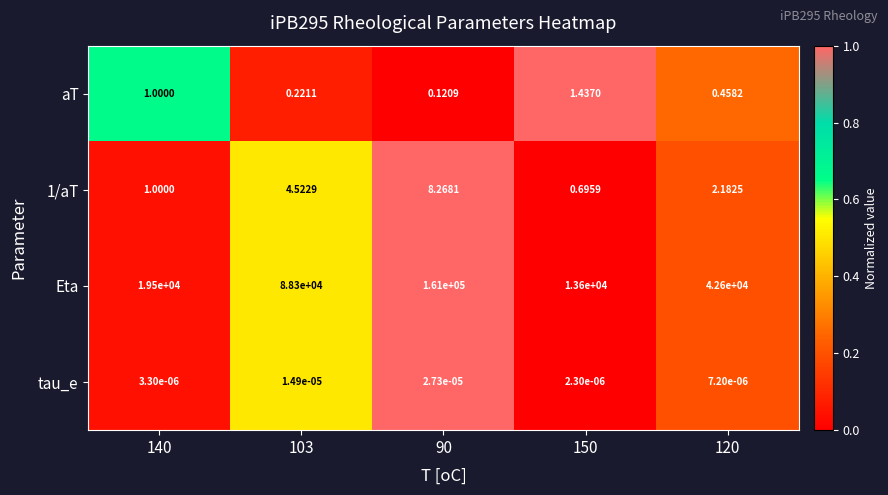

Is the value of 1/aT at 150 greater than the value of tau_e at 103?

Yes